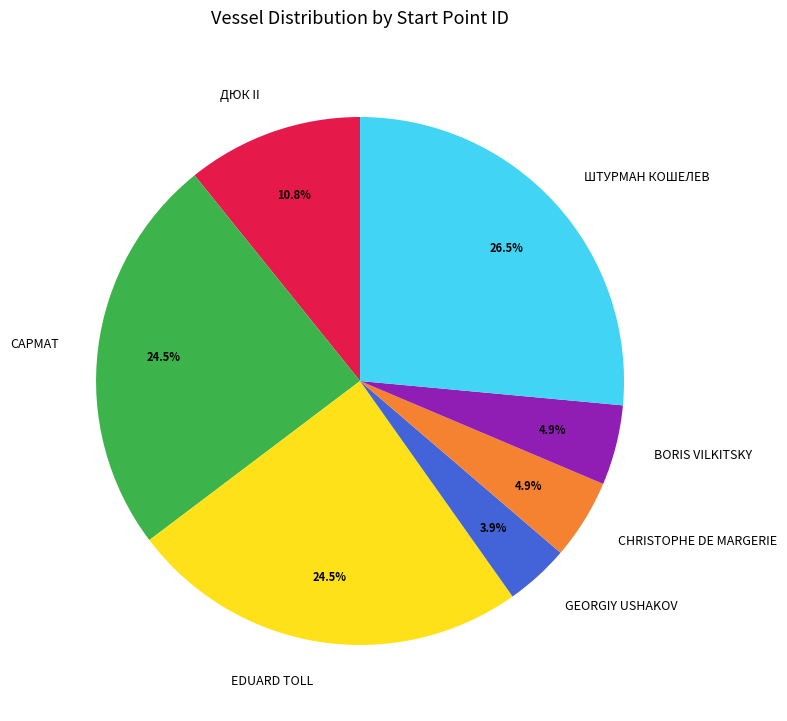

How many slices are in this pie chart?

7